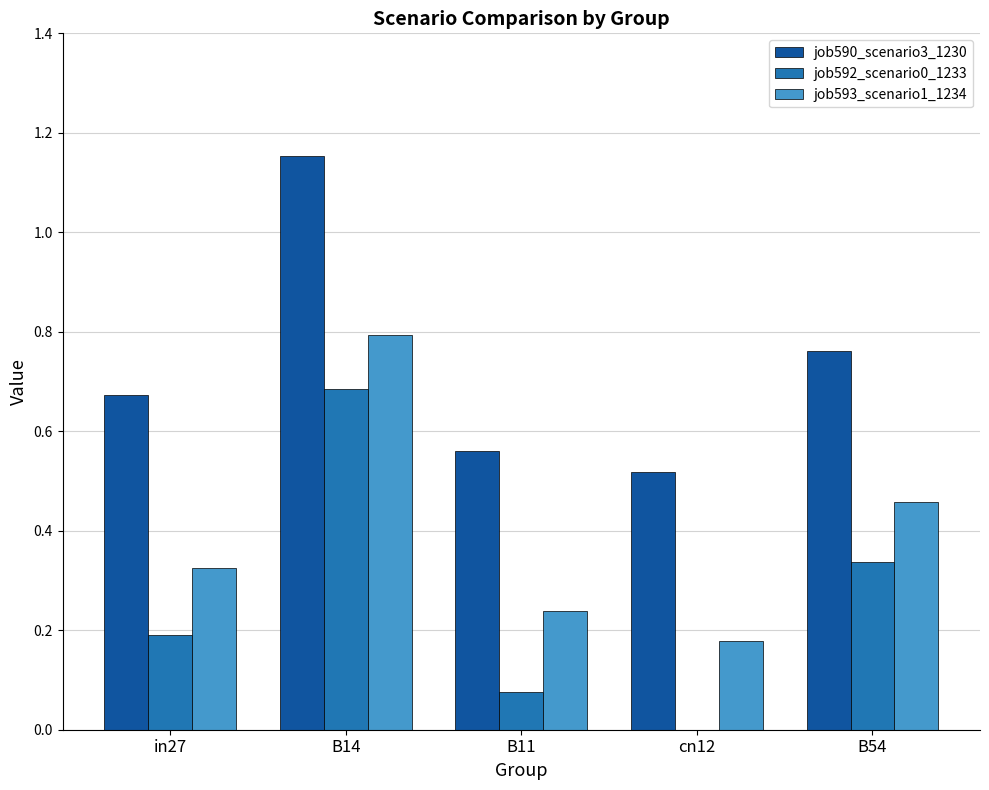

What is the average value of the job593_scenario1_1234 series?

0.4